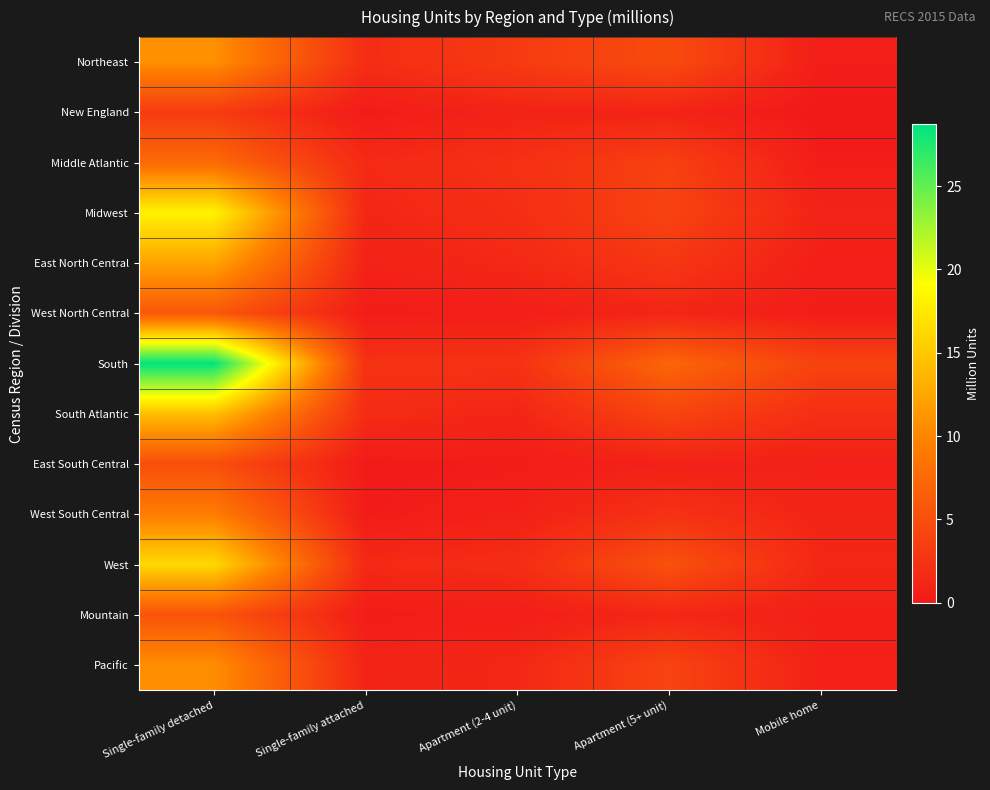

Reading left to right, transcribe all the data shown in this chart.

Northeast: Single-family detached=10.8	Single-family attached=1.9	Apartment (2-4 unit)=3.2	Apartment (5+ unit)=4.7	Mobile home=0.5
New England: Single-family detached=3.2	Single-family attached=0.3	Apartment (2-4 unit)=1.0	Apartment (5+ unit)=1.0	Mobile home=0.0
Middle Atlantic: Single-family detached=7.6	Single-family attached=1.6	Apartment (2-4 unit)=2.2	Apartment (5+ unit)=3.7	Mobile home=0.4
Midwest: Single-family detached=18.2	Single-family attached=1.3	Apartment (2-4 unit)=2.0	Apartment (5+ unit)=4.0	Mobile home=1.0
East North Central: Single-family detached=12.3	Single-family attached=0.9	Apartment (2-4 unit)=1.5	Apartment (5+ unit)=2.8	Mobile home=0.6
West North Central: Single-family detached=5.9	Single-family attached=0.4	Apartment (2-4 unit)=0.5	Apartment (5+ unit)=1.2	Mobile home=0.4
South: Single-family detached=28.7	Single-family attached=2.3	Apartment (2-4 unit)=2.4	Apartment (5+ unit)=7.2	Mobile home=3.9
South Atlantic: Single-family detached=14.4	Single-family attached=1.8	Apartment (2-4 unit)=1.2	Apartment (5+ unit)=4.1	Mobile home=2.0
East South Central: Single-family detached=5.0	Single-family attached=0.2	Apartment (2-4 unit)=0.4	Apartment (5+ unit)=0.8	Mobile home=0.8
West South Central: Single-family detached=9.3	Single-family attached=0.3	Apartment (2-4 unit)=0.8	Apartment (5+ unit)=2.3	Mobile home=1.1
West: Single-family detached=16.2	Single-family attached=1.6	Apartment (2-4 unit)=1.9	Apartment (5+ unit)=5.3	Mobile home=1.4
Mountain: Single-family detached=5.6	Single-family attached=0.4	Apartment (2-4 unit)=0.5	Apartment (5+ unit)=1.3	Mobile home=0.7
Pacific: Single-family detached=10.6	Single-family attached=1.1	Apartment (2-4 unit)=1.4	Apartment (5+ unit)=4.0	Mobile home=0.8